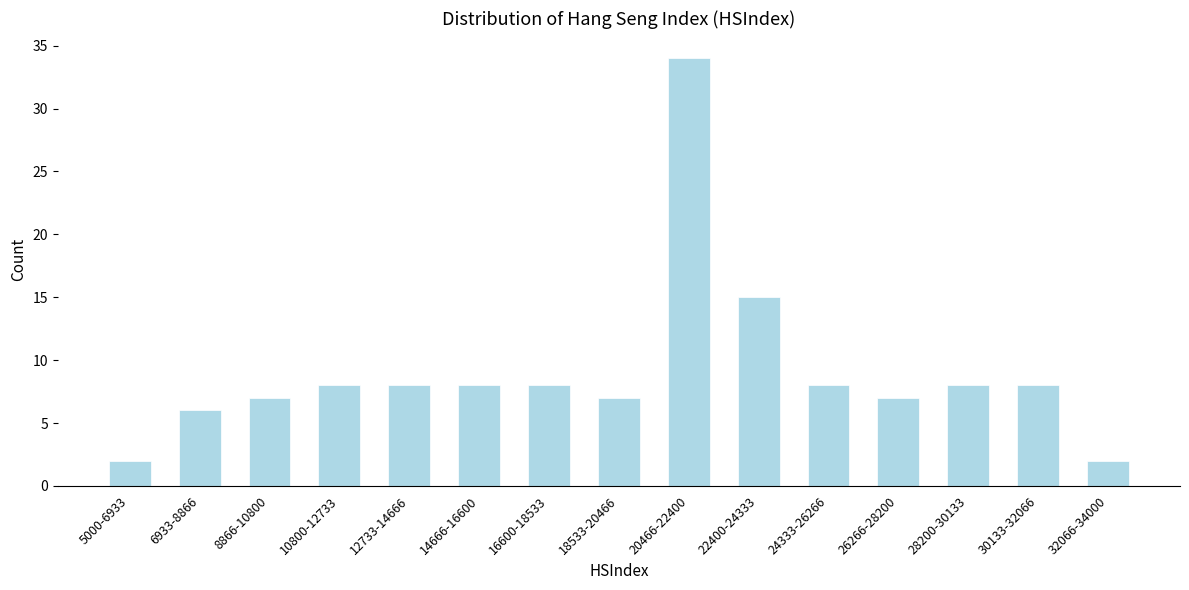

Reading right to left, what are all the values shown in this chart?

2	8	8	7	8	15	34	7	8	8	8	8	7	6	2